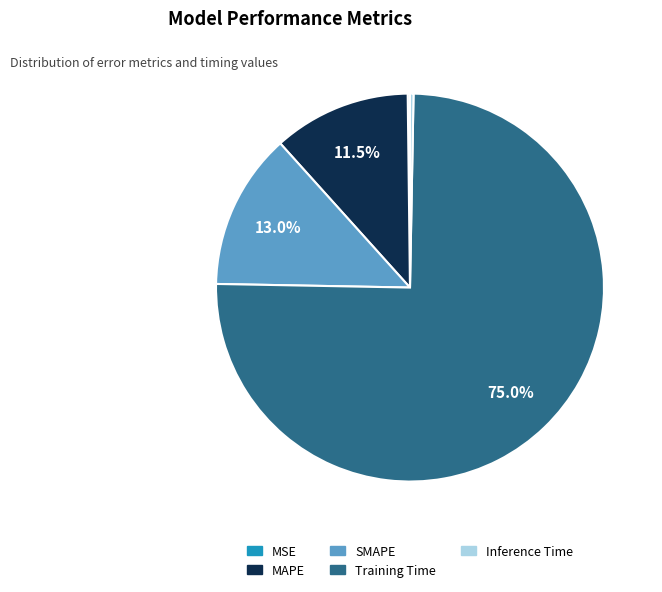

True or false: SMAPE accounts for 1% of the total.

False